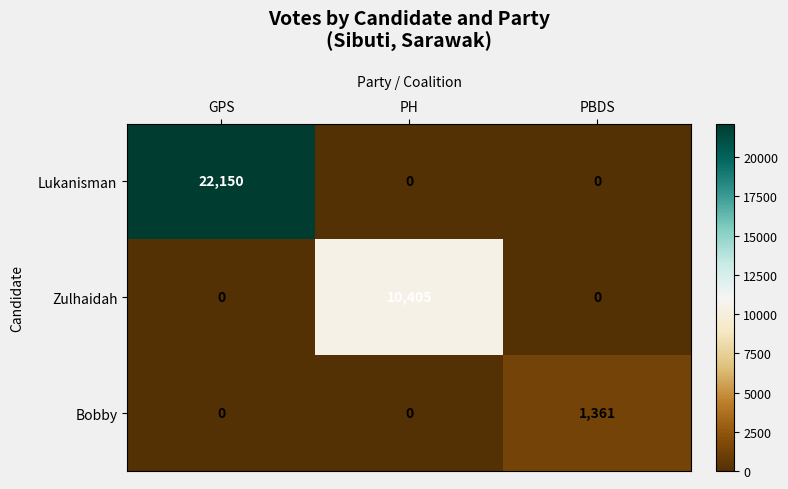

Rank the series by their maximum value, from lowest to highest.

Bobby, Zulhaidah, Lukanisman